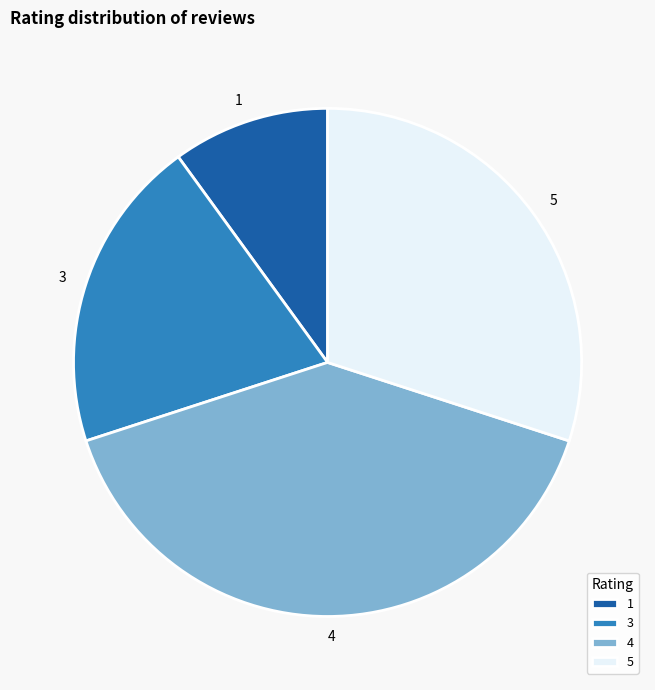

The 4 slice represents 27% of the pie. True or false?

False